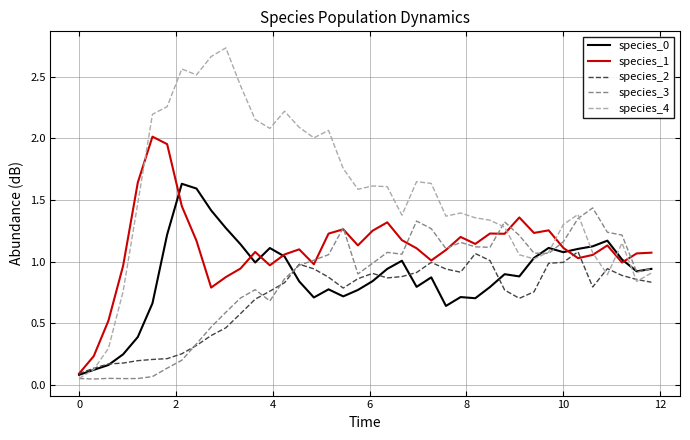

Which series has the widest spread of values?

species_4